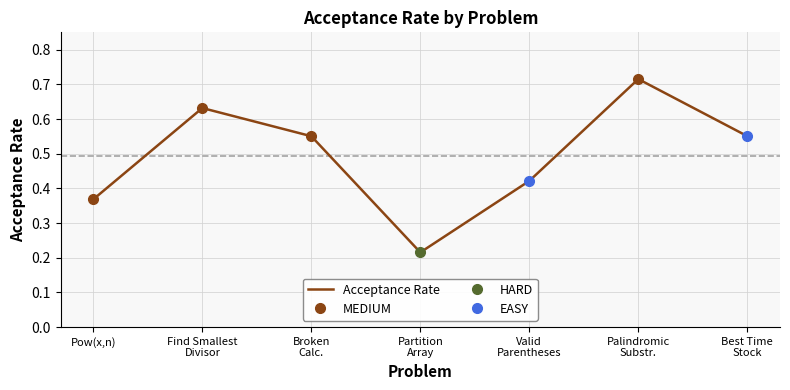

List the labels in order of value, smallest first.

Partition Array, Pow(x,n), Valid Parentheses, Broken Calc., Best Time Stock, Find Smallest Divisor, Palindromic Substr.